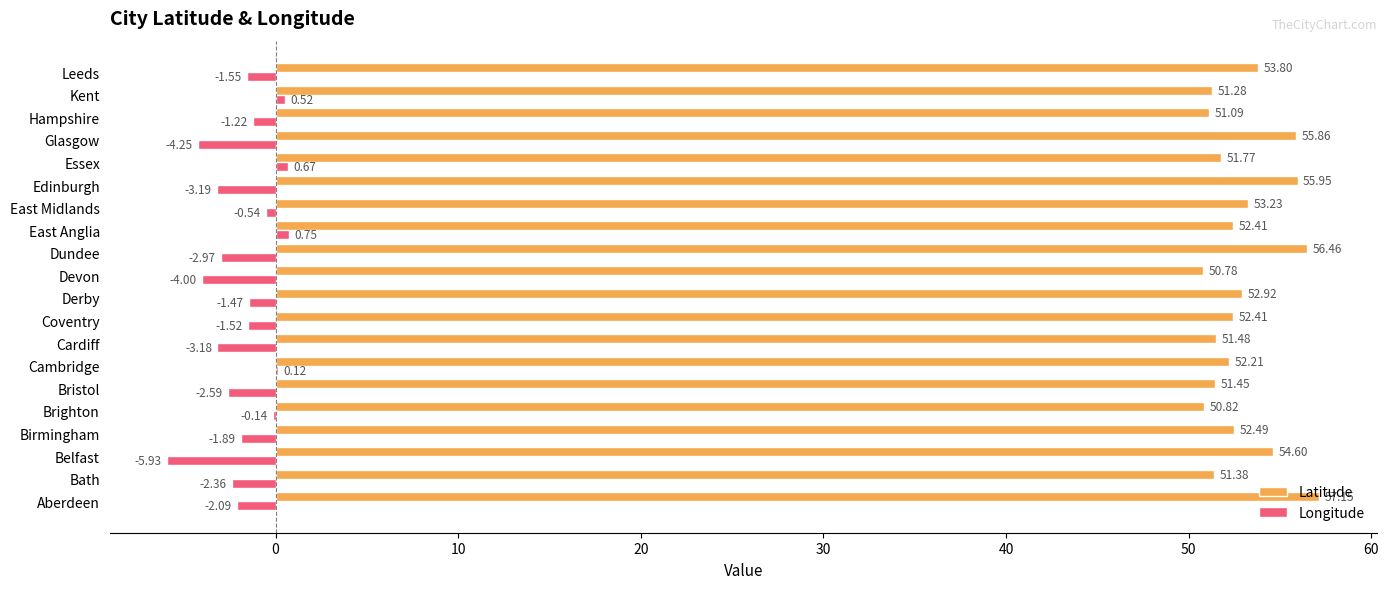

At which label is Longitude closest to -2?

Aberdeen